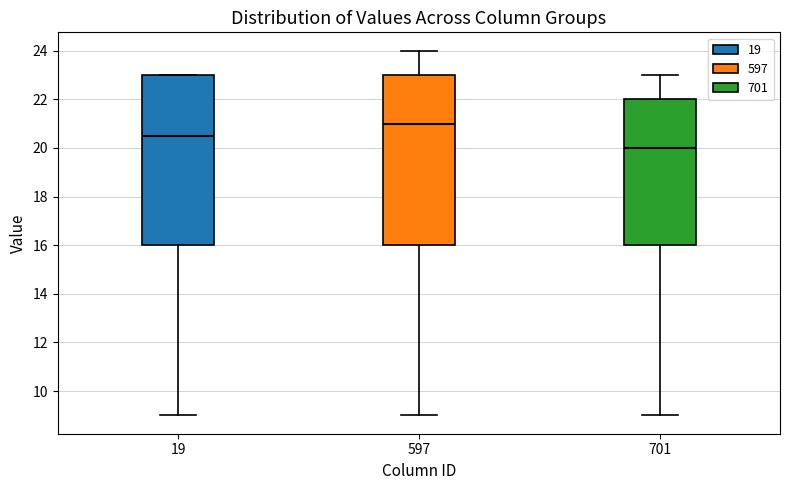

Reading left to right, read every box against the y-axis: the position of its median line, the range the box covers, and the ends of its whiskers. The values are not printed on the chart, so give them approximately, as read against the axis.

19: median 20.6, box 16.0 to 23.0, whiskers 9.0 to 23.0
597: median 21.0, box 16.0 to 23.0, whiskers 9.0 to 24.0
701: median 20.0, box 16.0 to 22.0, whiskers 9.0 to 23.0